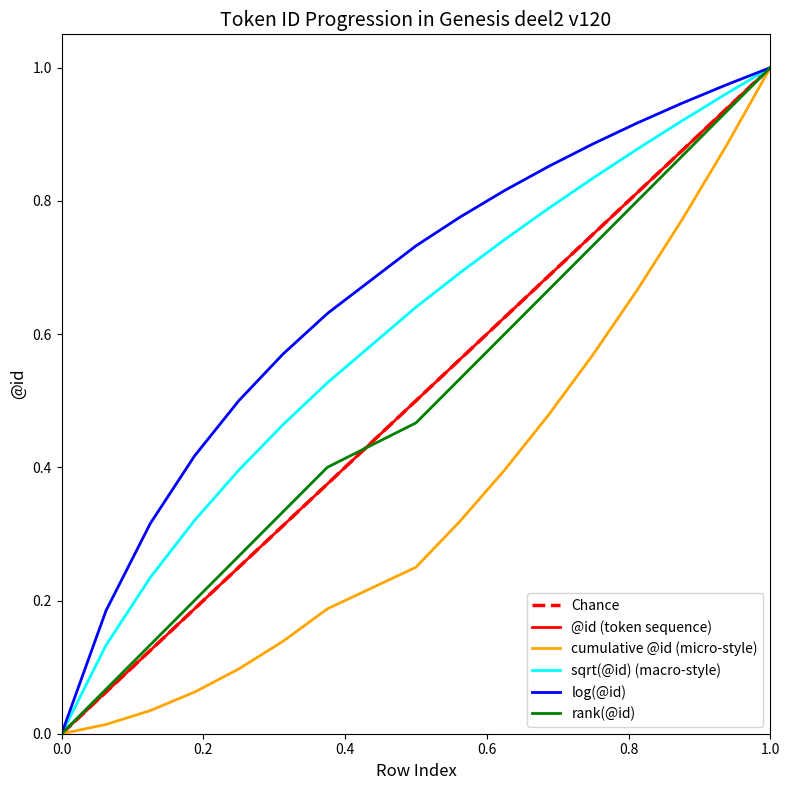

Is this an area chart (filled region under the line)?

No